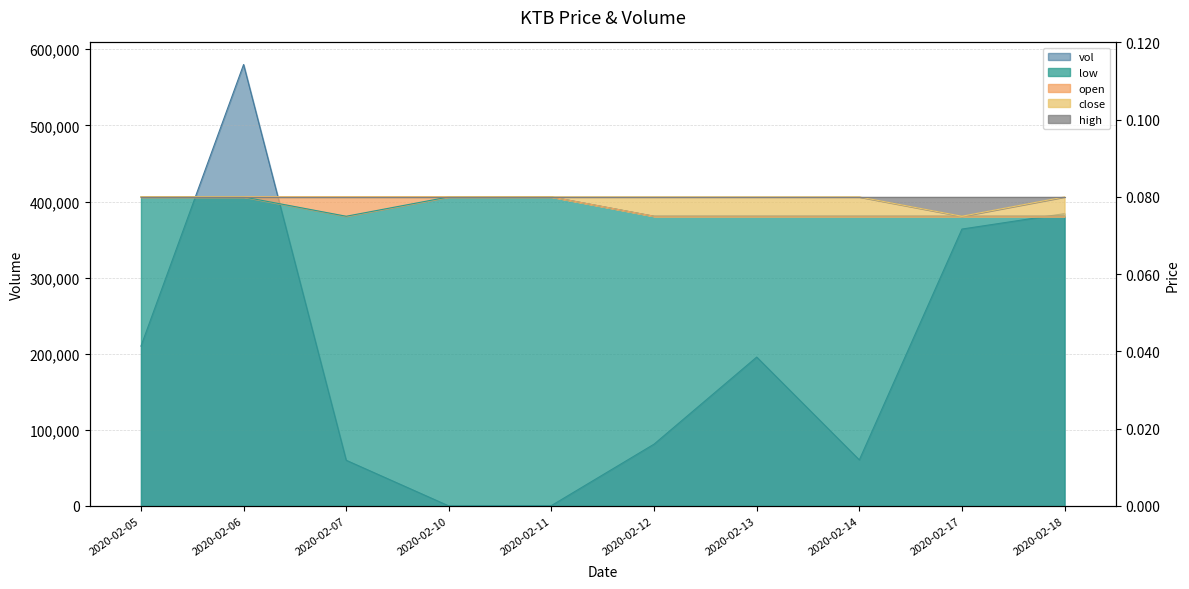

Rank the categories by vol value from lowest to highest.

2020-02-10, 2020-02-11, 2020-02-07, 2020-02-14, 2020-02-12, 2020-02-13, 2020-02-05, 2020-02-17, 2020-02-18, 2020-02-06